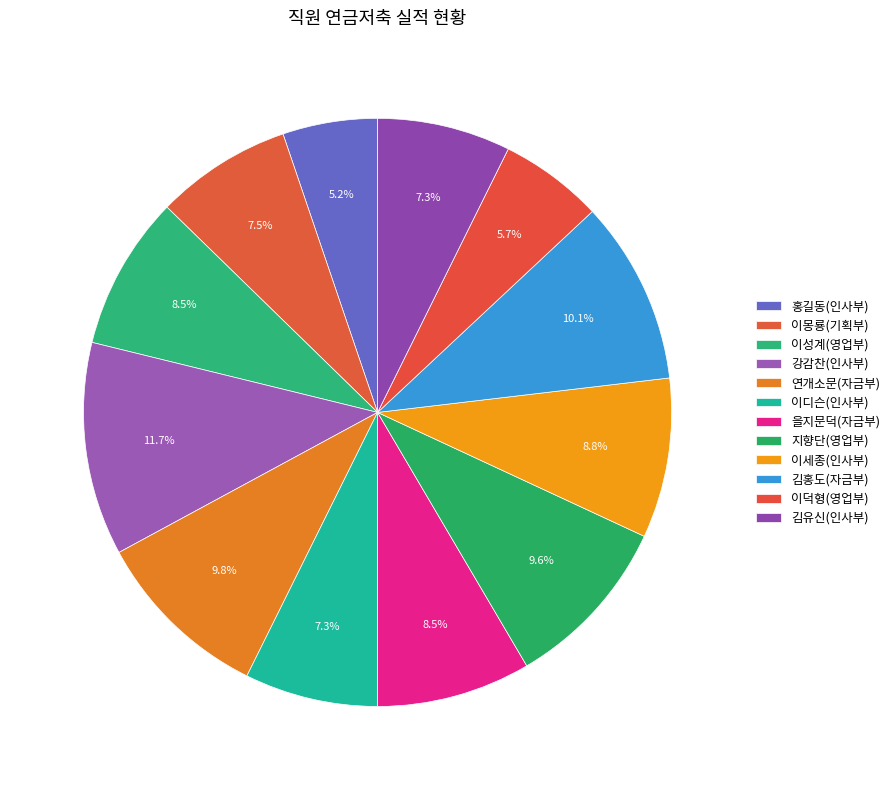

Combined, do 이덕형(영업부) and 홍길동(인사부) account for over 50%?

No